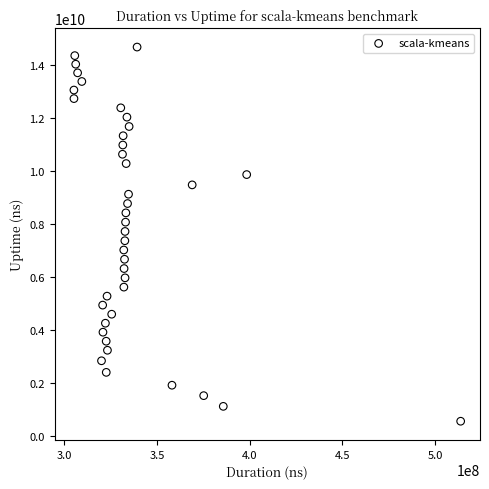

What is the range of X values (max minus min)?

208588044